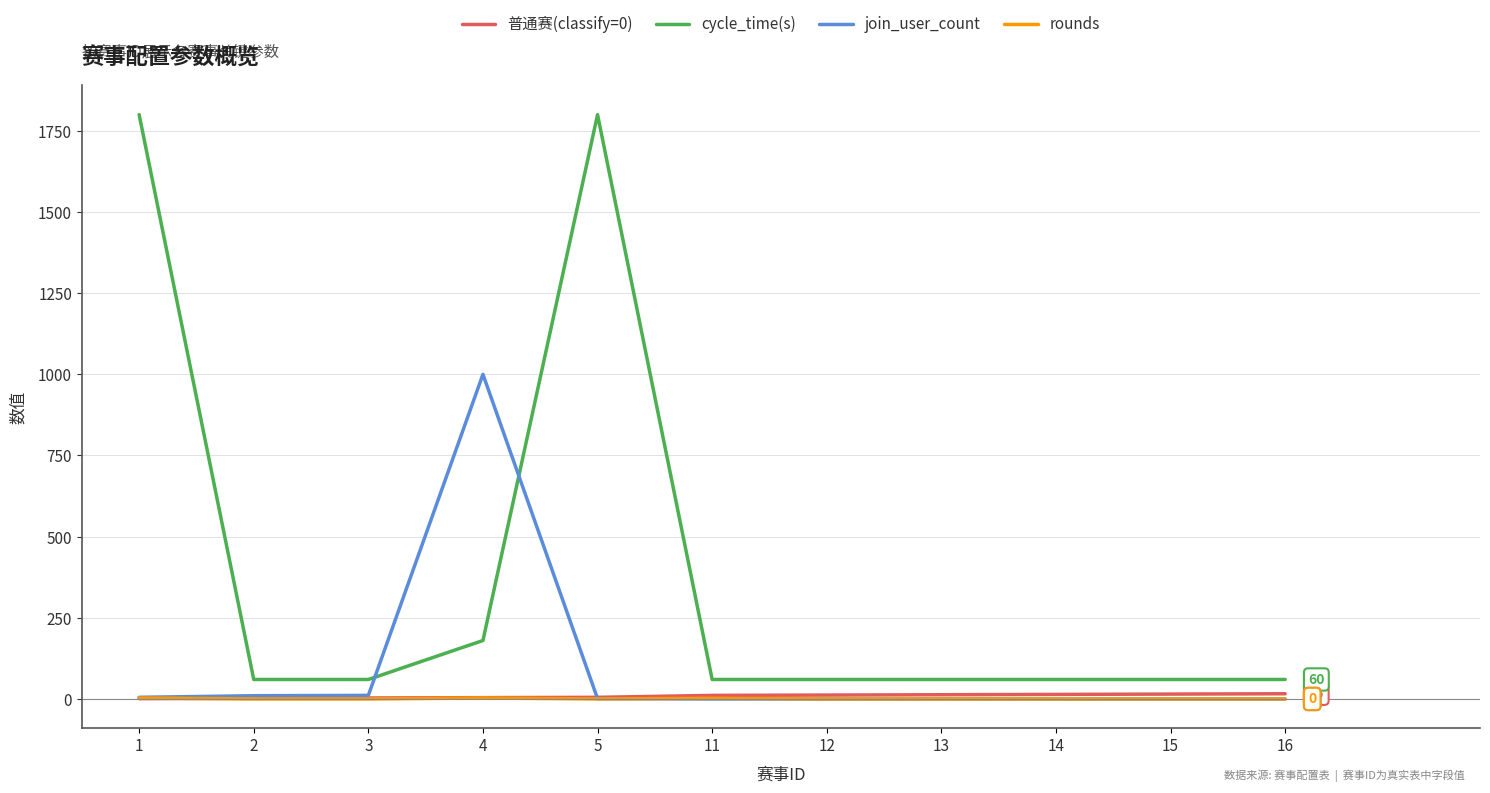

What is the maximum value shown in the chart?

1800